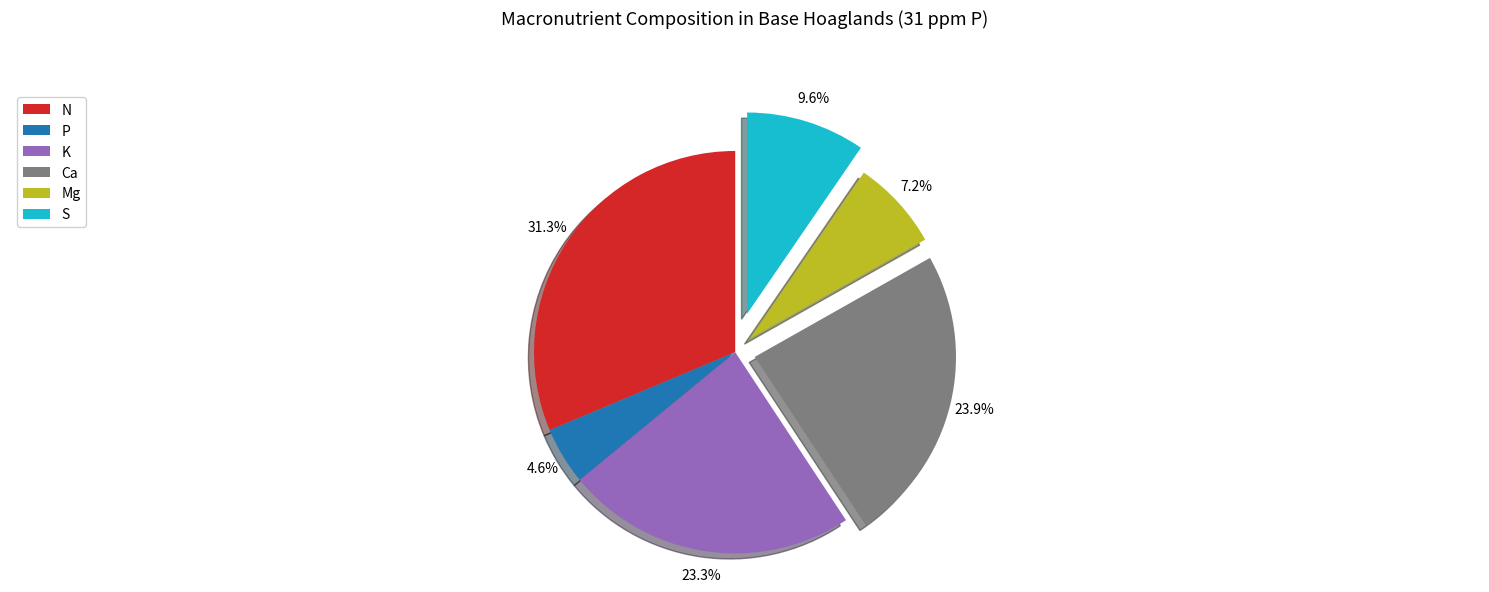

To the nearest percent, what is the difference between the N and Ca slice percentages?

7%